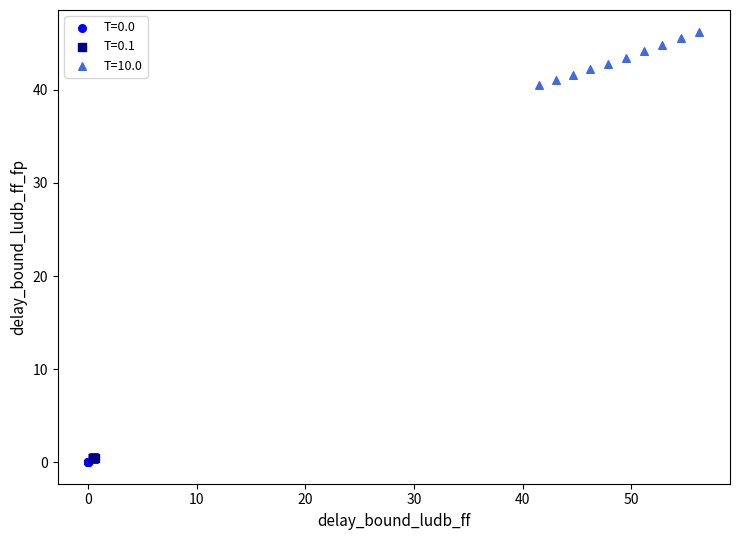

Which series contains the highest Y value?

T=10.0